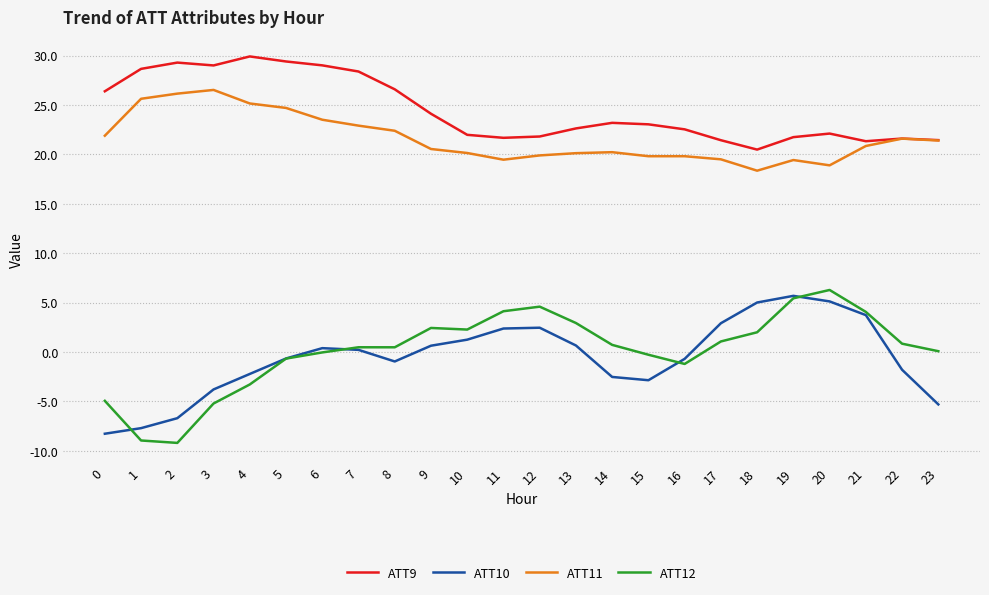

What is the maximum value for ATT11?

26.5